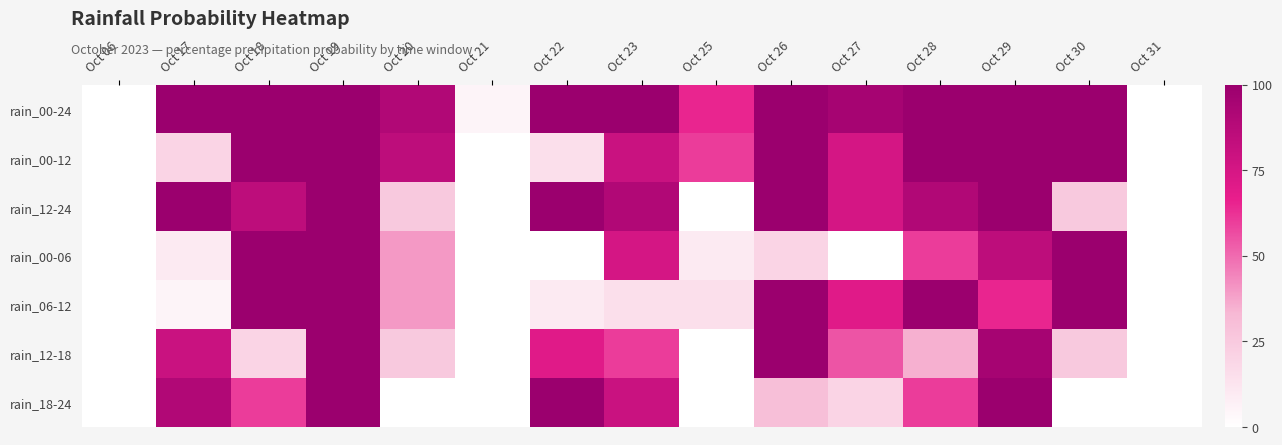

Reading left to right, extract all data points from this chart.

rain_00-24: Oct 06=0	Oct 17=100	Oct 18=100	Oct 19=100	Oct 20=90	Oct 21=5	Oct 22=100	Oct 23=100	Oct 25=65	Oct 26=100	Oct 27=95	Oct 28=100	Oct 29=100	Oct 30=100	Oct 31=0
rain_00-12: Oct 06=0	Oct 17=20	Oct 18=100	Oct 19=100	Oct 20=85	Oct 21=0	Oct 22=15	Oct 23=80	Oct 25=60	Oct 26=100	Oct 27=75	Oct 28=100	Oct 29=100	Oct 30=100	Oct 31=0
rain_12-24: Oct 06=0	Oct 17=100	Oct 18=85	Oct 19=100	Oct 20=25	Oct 21=0	Oct 22=100	Oct 23=90	Oct 25=0	Oct 26=100	Oct 27=75	Oct 28=90	Oct 29=100	Oct 30=25	Oct 31=0
rain_00-06: Oct 06=0	Oct 17=10	Oct 18=100	Oct 19=100	Oct 20=40	Oct 21=0	Oct 22=0	Oct 23=75	Oct 25=10	Oct 26=20	Oct 27=0	Oct 28=60	Oct 29=85	Oct 30=100	Oct 31=0
rain_06-12: Oct 06=0	Oct 17=5	Oct 18=100	Oct 19=100	Oct 20=40	Oct 21=0	Oct 22=10	Oct 23=15	Oct 25=15	Oct 26=100	Oct 27=70	Oct 28=100	Oct 29=65	Oct 30=100	Oct 31=0
rain_12-18: Oct 06=0	Oct 17=80	Oct 18=20	Oct 19=100	Oct 20=25	Oct 21=0	Oct 22=70	Oct 23=60	Oct 25=0	Oct 26=100	Oct 27=55	Oct 28=35	Oct 29=95	Oct 30=25	Oct 31=0
rain_18-24: Oct 06=0	Oct 17=90	Oct 18=60	Oct 19=100	Oct 20=0	Oct 21=0	Oct 22=100	Oct 23=80	Oct 25=0	Oct 26=30	Oct 27=20	Oct 28=60	Oct 29=100	Oct 30=0	Oct 31=0